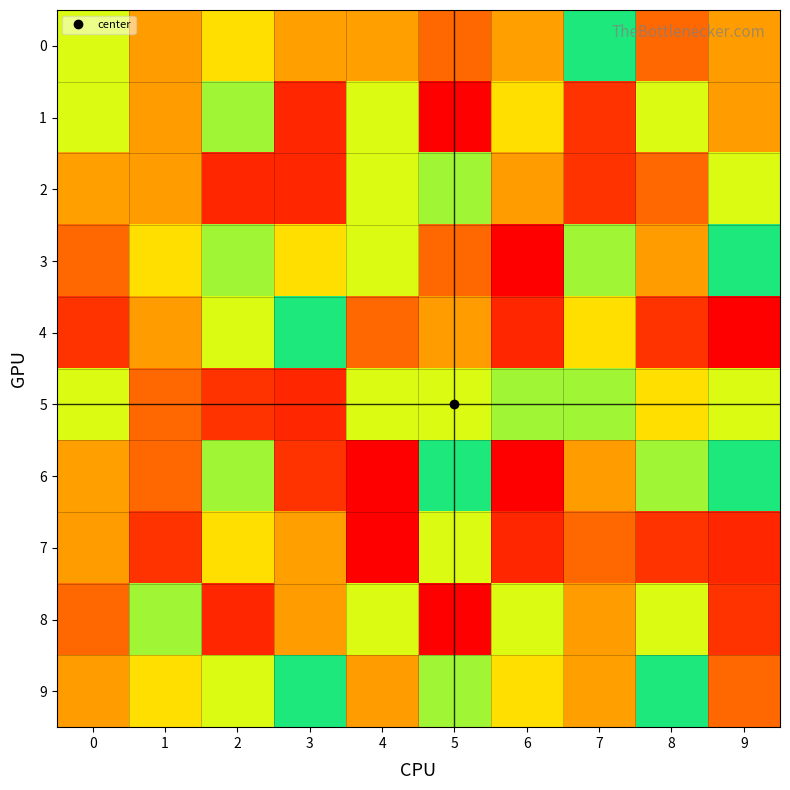

At 0, list the series in order from smallest to largest.

4, 3, 8, 2, 6, 0, 1, 5, 7, 9